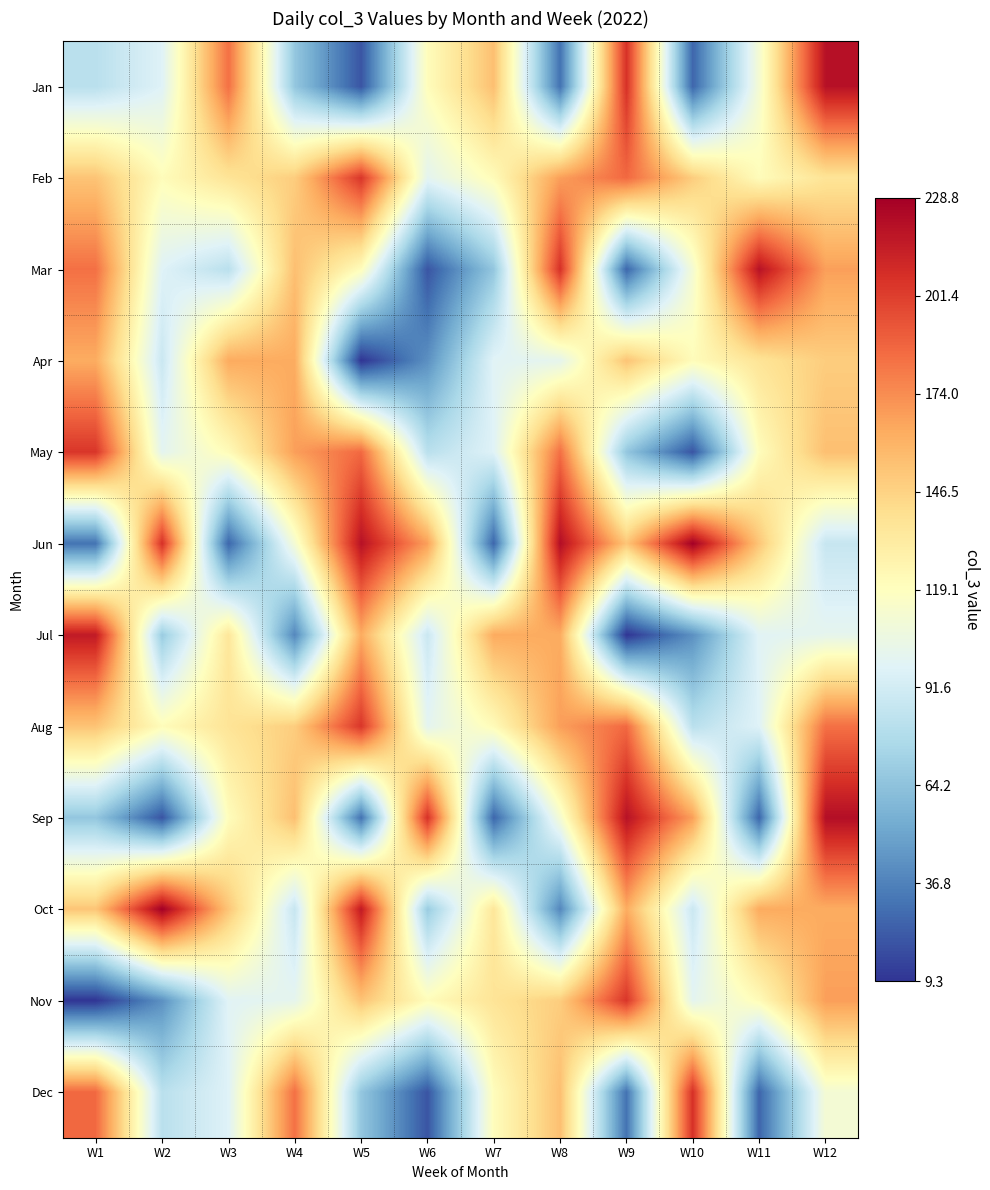

What is the total value across all series at W2?

1273.6